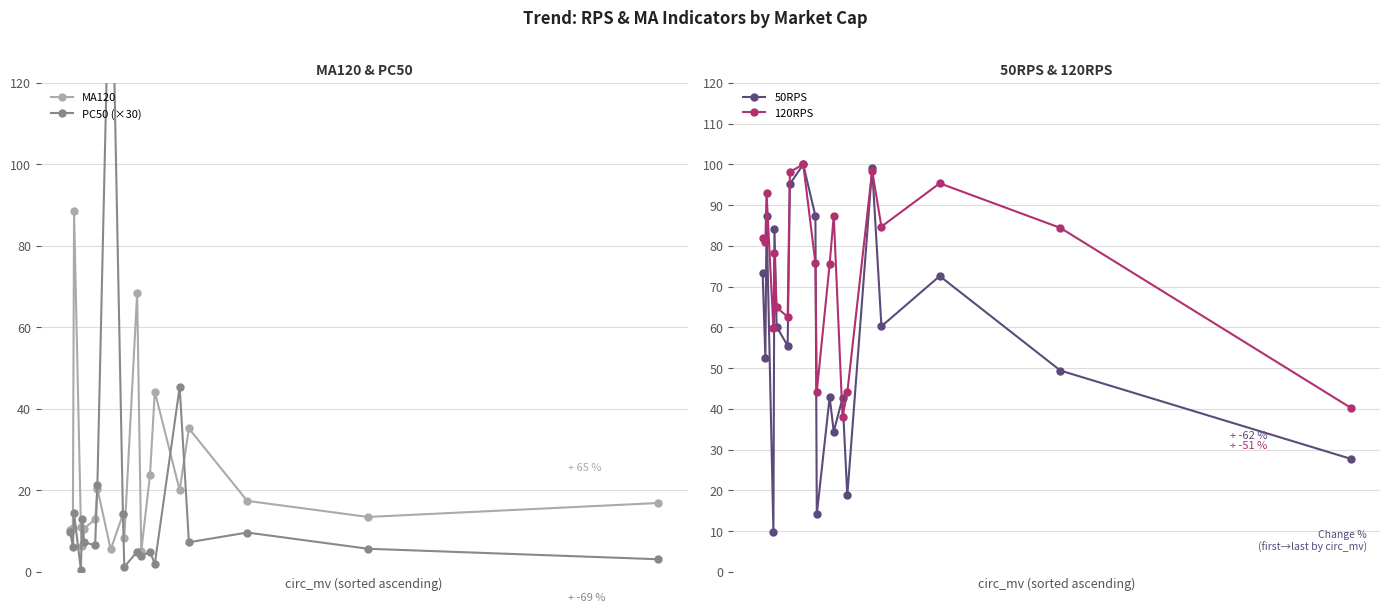

How many values in the 120RPS series exceed 80?

10